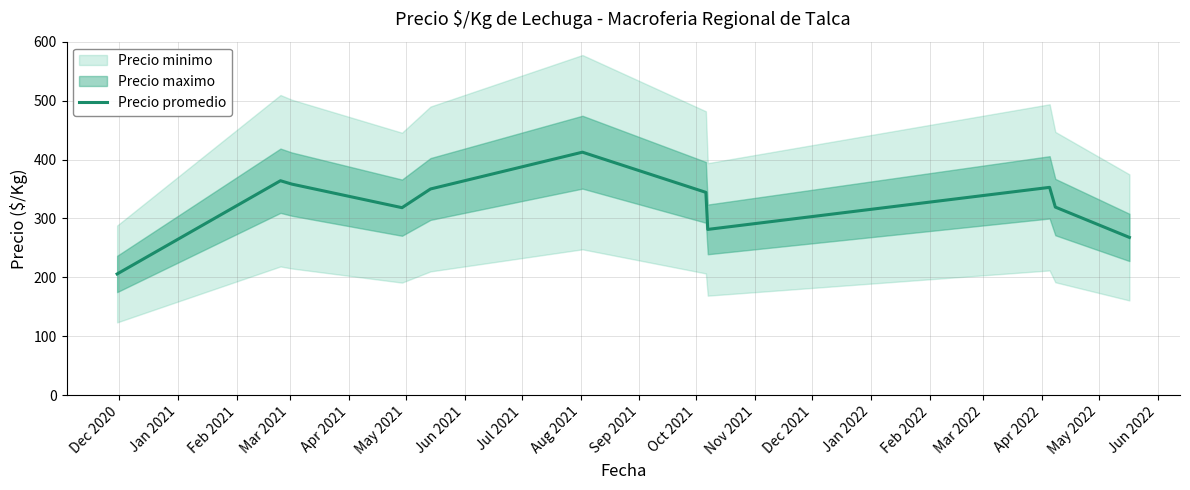

Reading left to right, extract all data points from this chart.

205.7	364.0	358.2	318.2	350.0	412.5	344.2	281.3	352.8	319.2	267.8